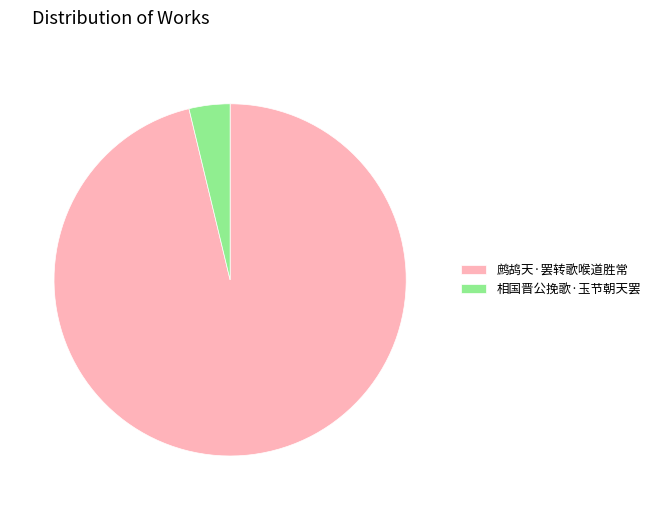

How many segments does this pie chart have?

2